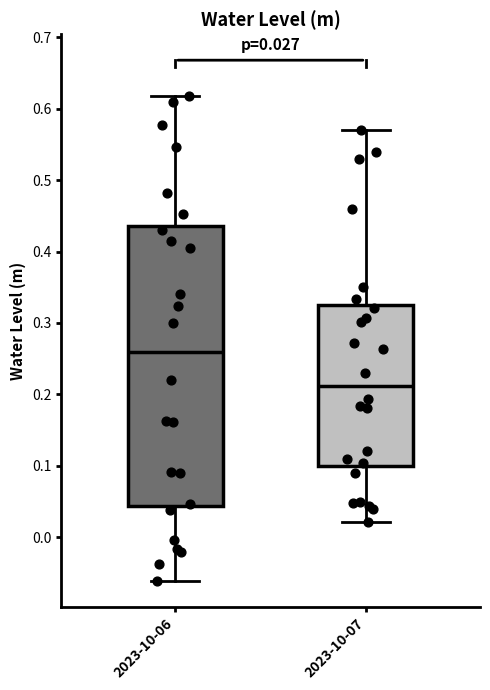

Comparing the boxes themselves (not the whiskers), which one is the tallest?

2023-10-06